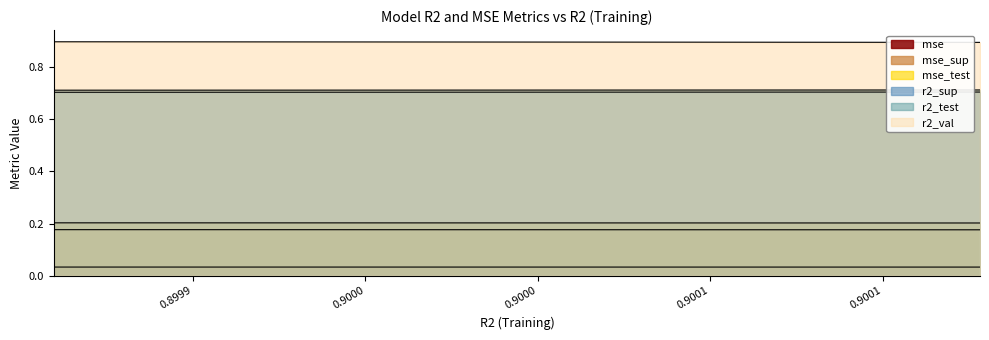

Which series has the largest total across all categories?

r2_val